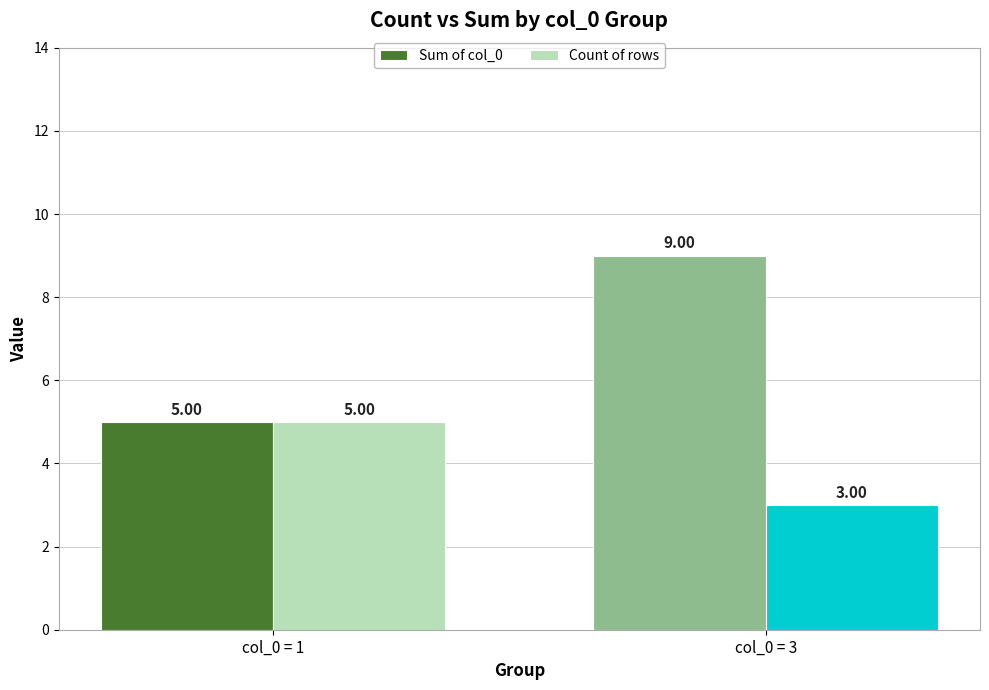

What is the sum of the Count of rows values at col_0 = 3 and col_0 = 1?

8